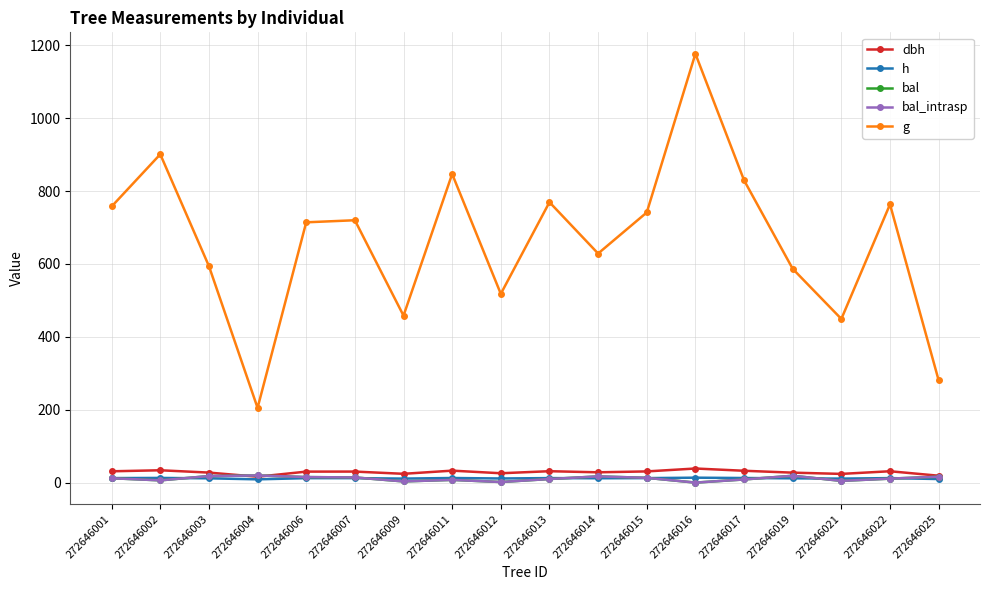

After their last crossing, which series has the higher values: dbh or bal_intrasp?

dbh